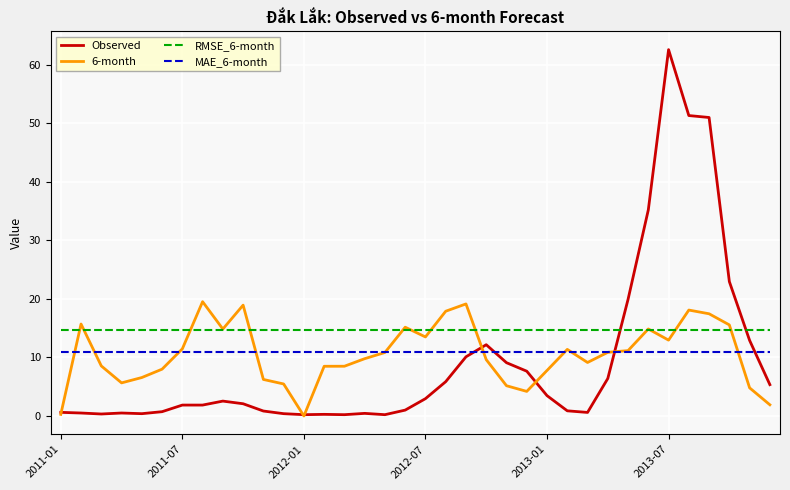

Which series has the largest range (max minus min)?

Observed